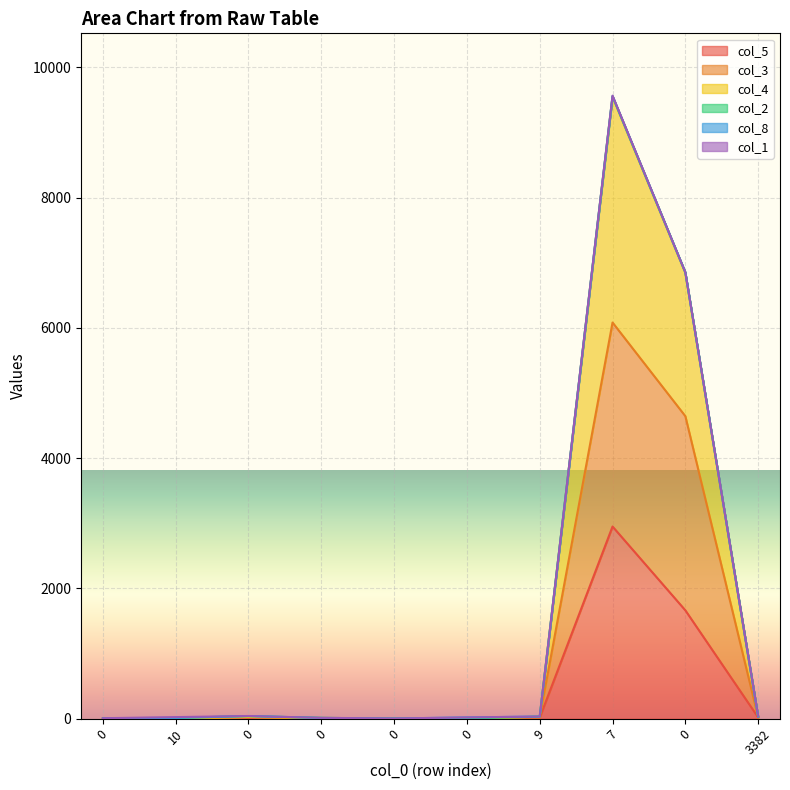

True or false: col_4 has a value of 42 at 0.

True